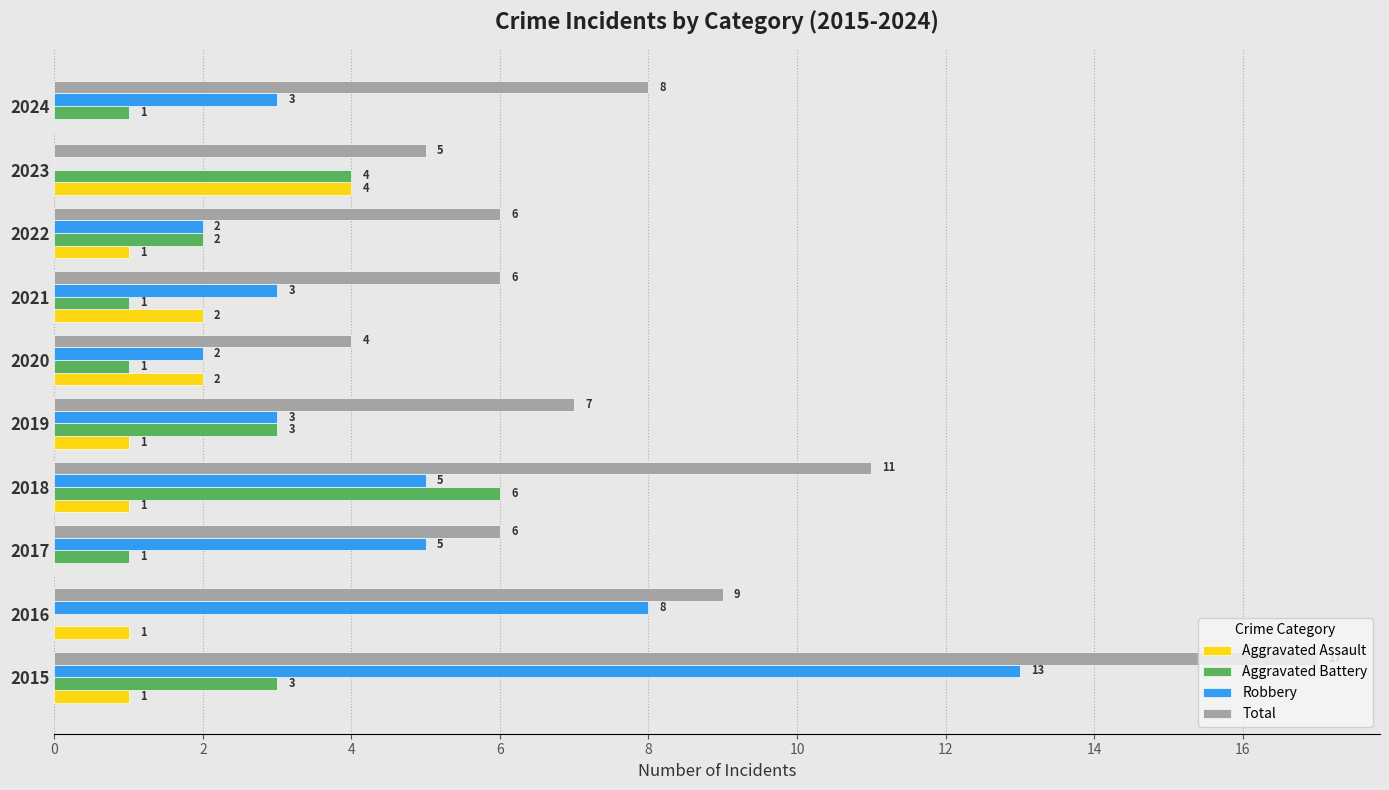

At which category is the sum across all series the highest?

2015